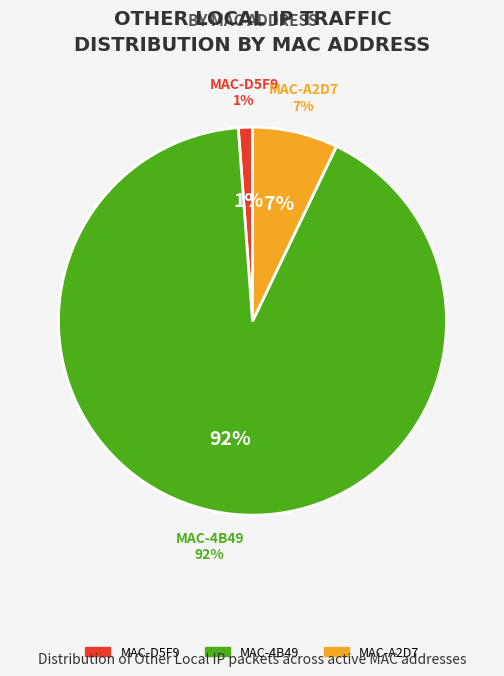

How many segments does this pie chart have?

3